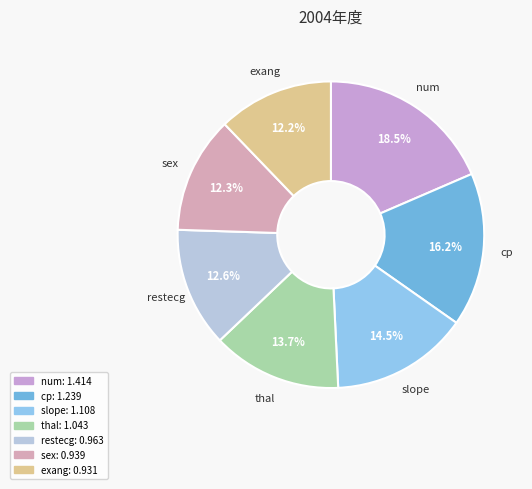

What is the largest slice in the pie chart?

num